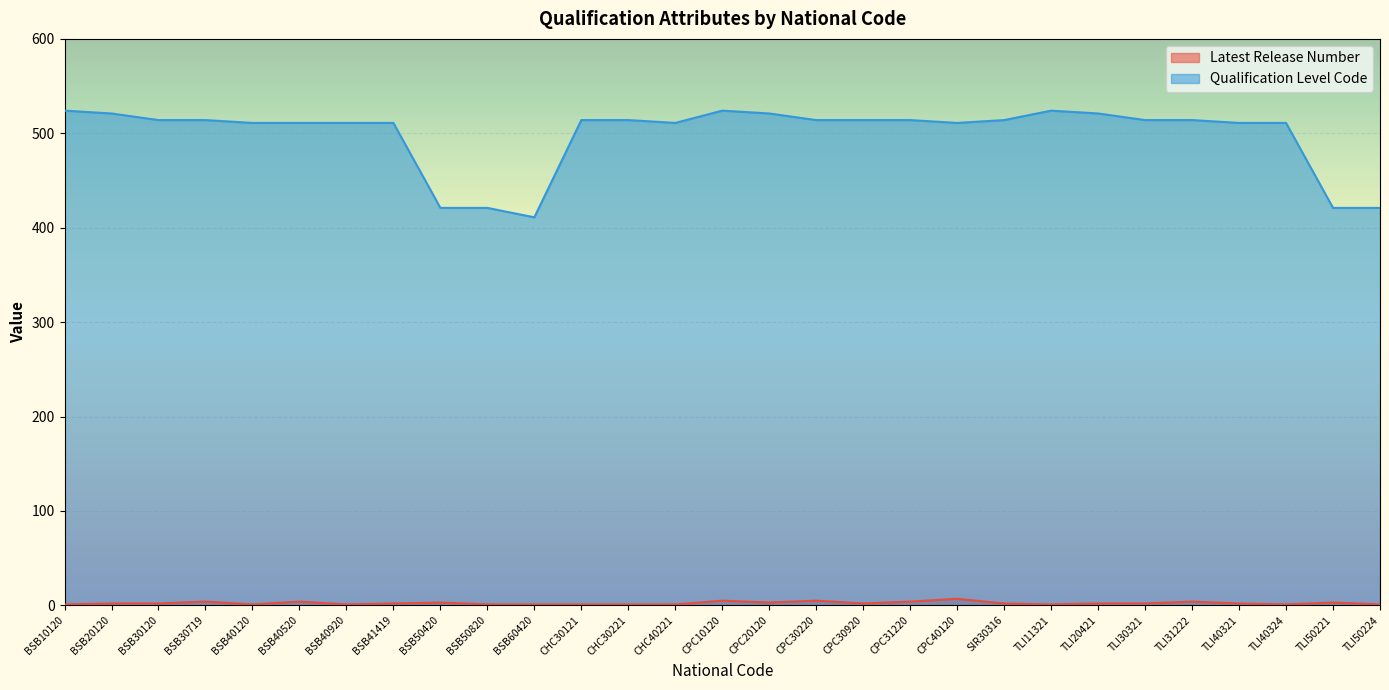

At which label does Qualification Level Code first exceed 514?

BSB10120